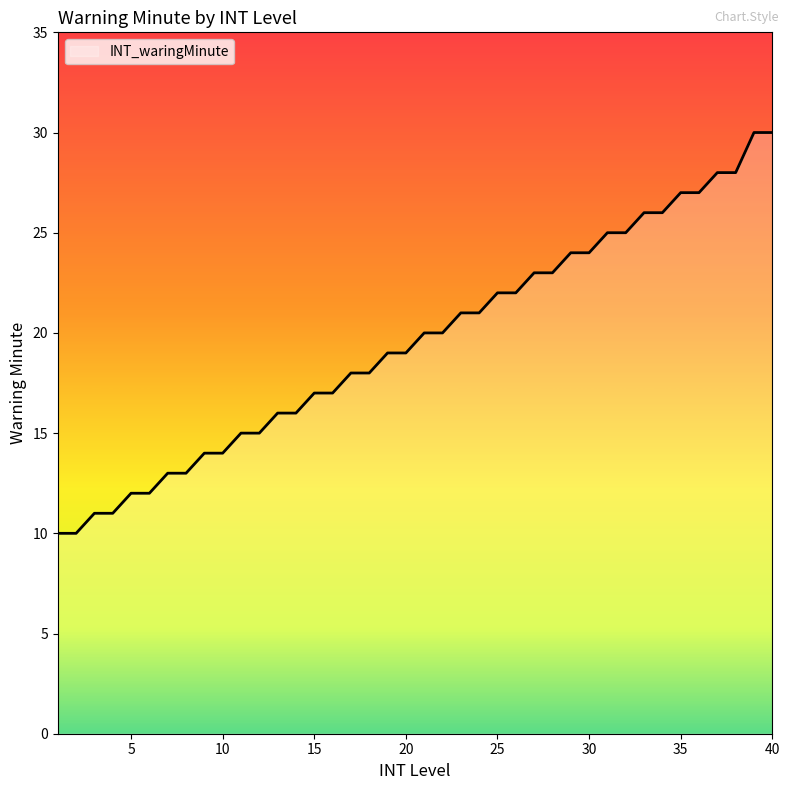

What is the difference between the maximum and minimum values?

20